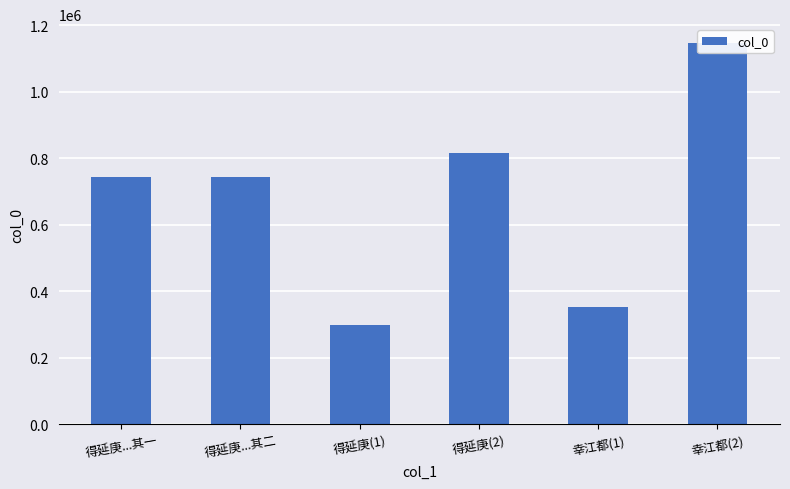

List the labels in order of value, smallest first.

得延庚(1), 幸江都(1), 得延庚...其一, 得延庚...其二, 得延庚(2), 幸江都(2)